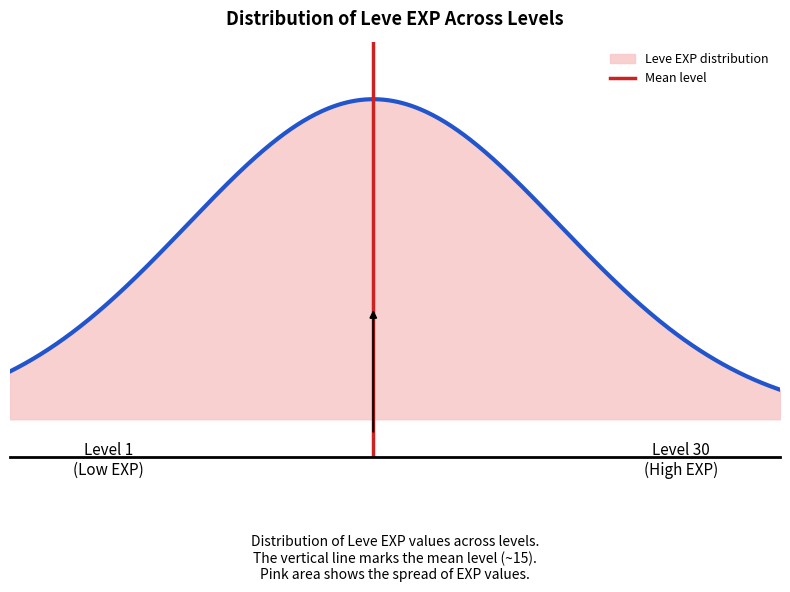

What is the value of the 2nd point from the left?

1